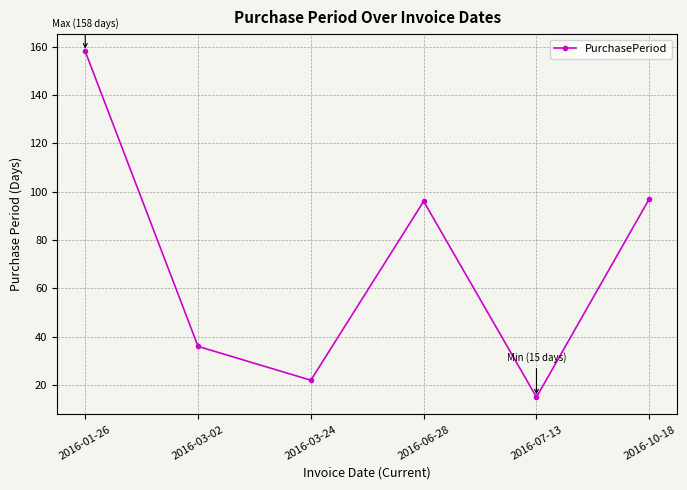

Count the number of categories in the chart.

6